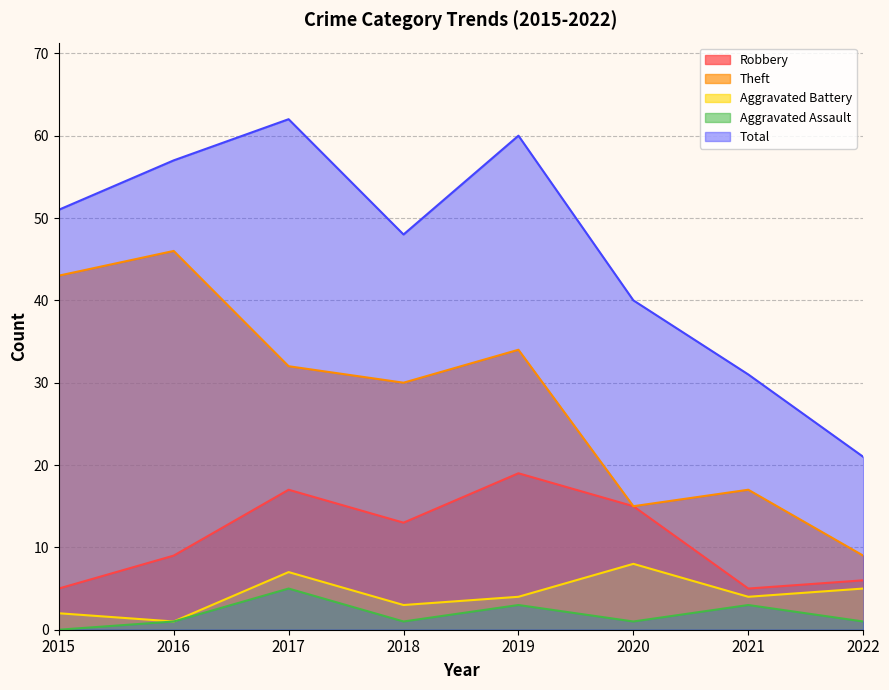

Reading right to left, transcribe all the data shown in this chart.

Robbery: 6	5	15	19	13	17	9	5
Theft: 9	17	15	34	30	32	46	43
Aggravated Battery: 5	4	8	4	3	7	1	2
Aggravated Assault: 1	3	1	3	1	5	1	0
Total: 21	31	40	60	48	62	57	51